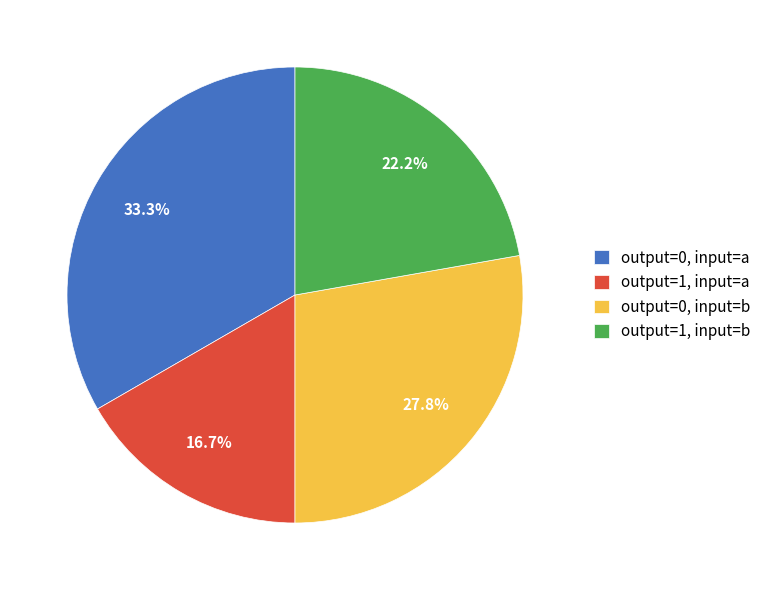

How many slices are in this pie chart?

4